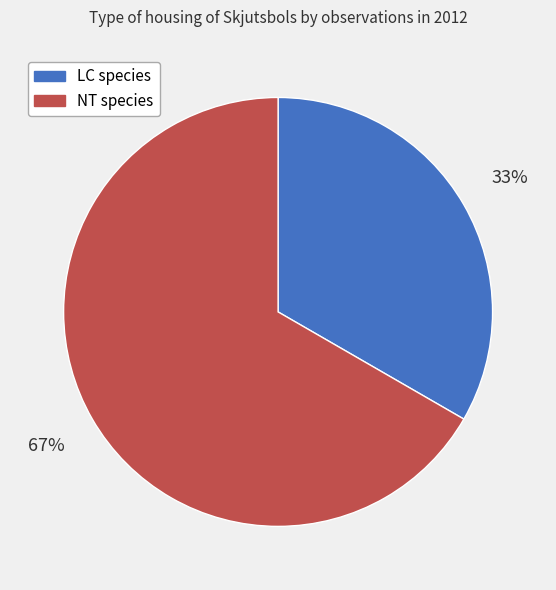

Does any single category account for the majority?

Yes